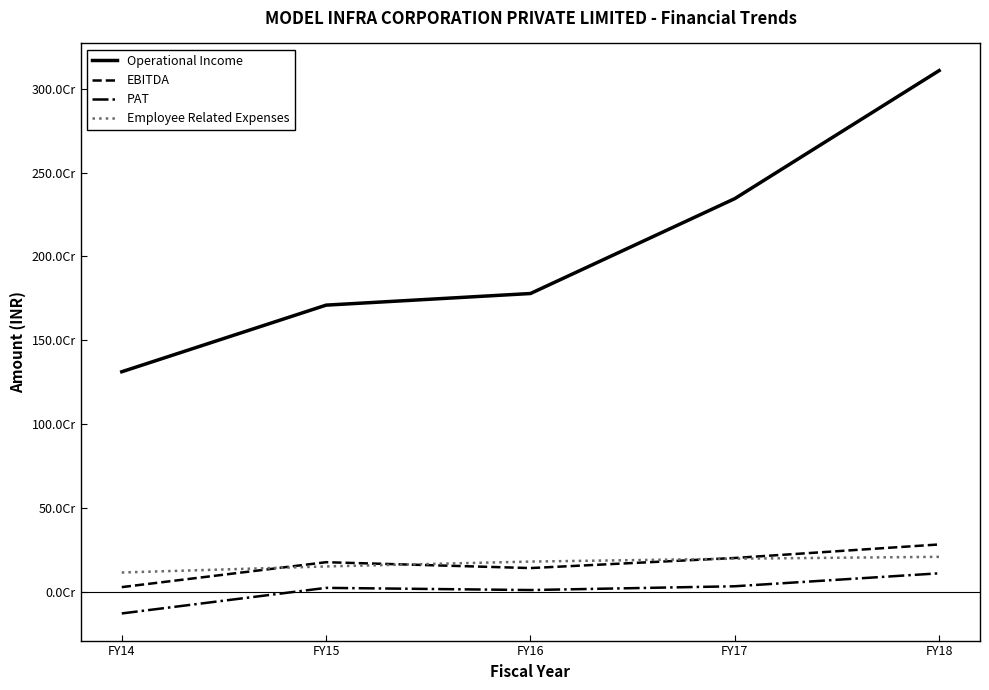

Is the value of Operational Income at FY15 greater than the value of PAT at FY14?

Yes